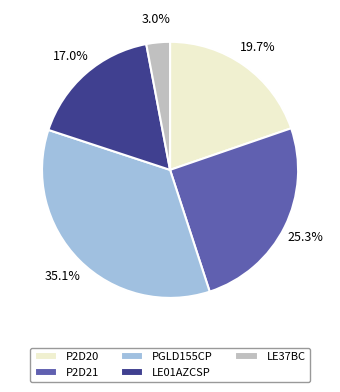

Is it true that PGLD155CP is 50% of the pie?

False